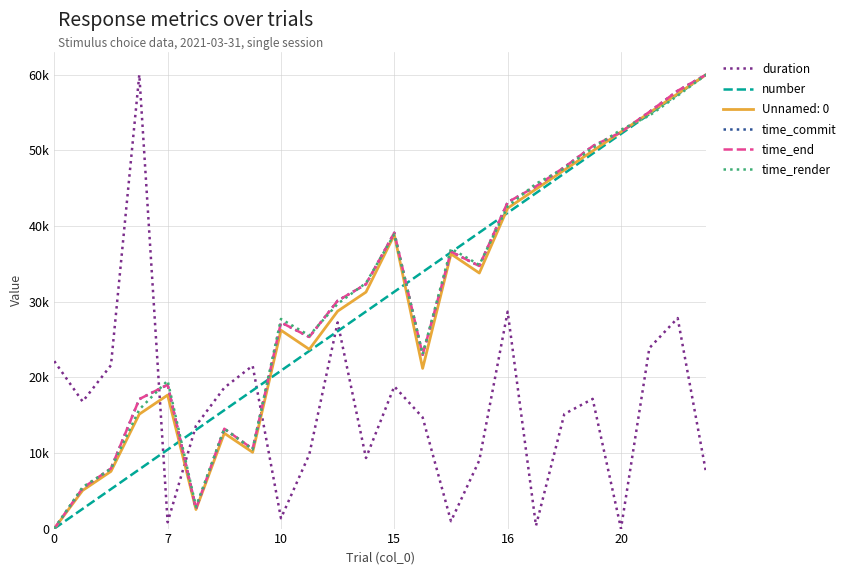

What are all the series names shown in the legend?

duration, number, Unnamed: 0, time_commit, time_end, time_render